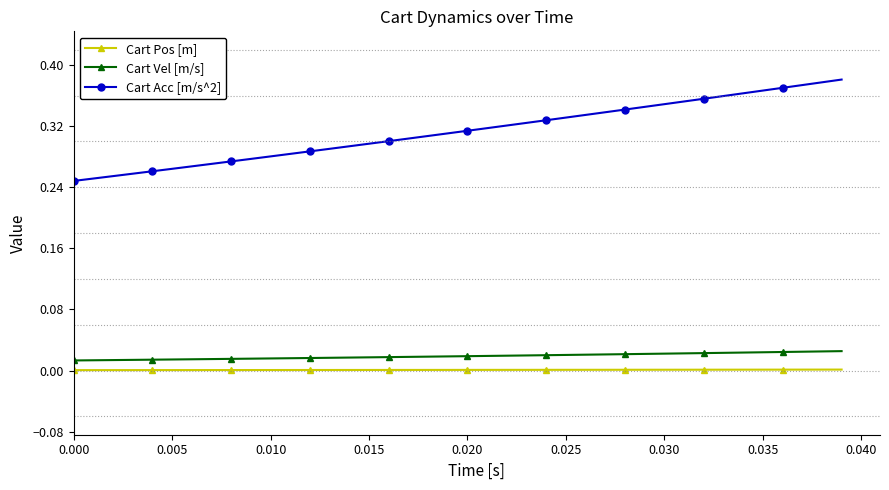

List the series in order of their peak value, highest first.

Cart Acc [m/s^2], Cart Vel [m/s], Cart Pos [m]